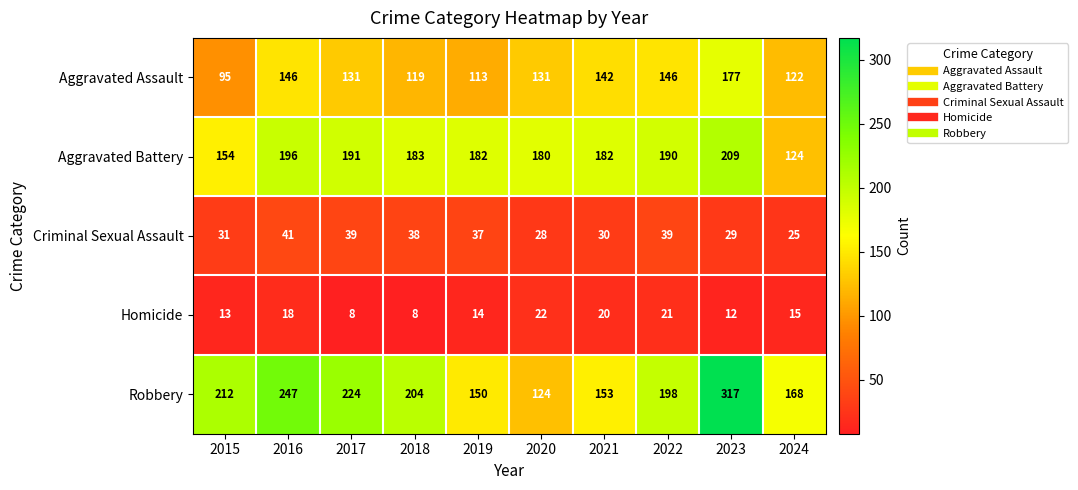

At which category is the sum across all series the highest?

2023